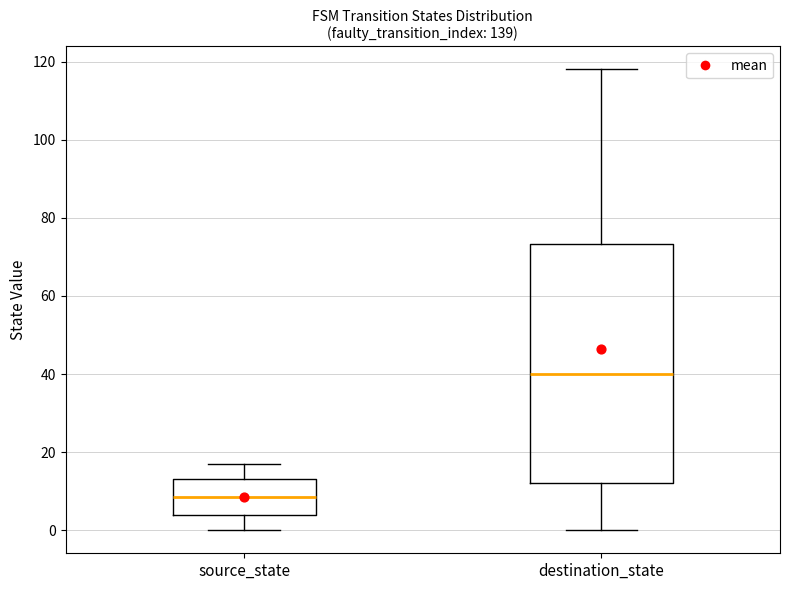

Reading left to right, read every box against the y-axis: the position of its median line, the range the box covers, and the ends of its whiskers. The values are not printed on the chart, so give them approximately, as read against the axis.

source_state: median 8, box 4 to 14, whiskers 0 to 18
destination_state: median 40, box 12 to 74, whiskers 0 to 118